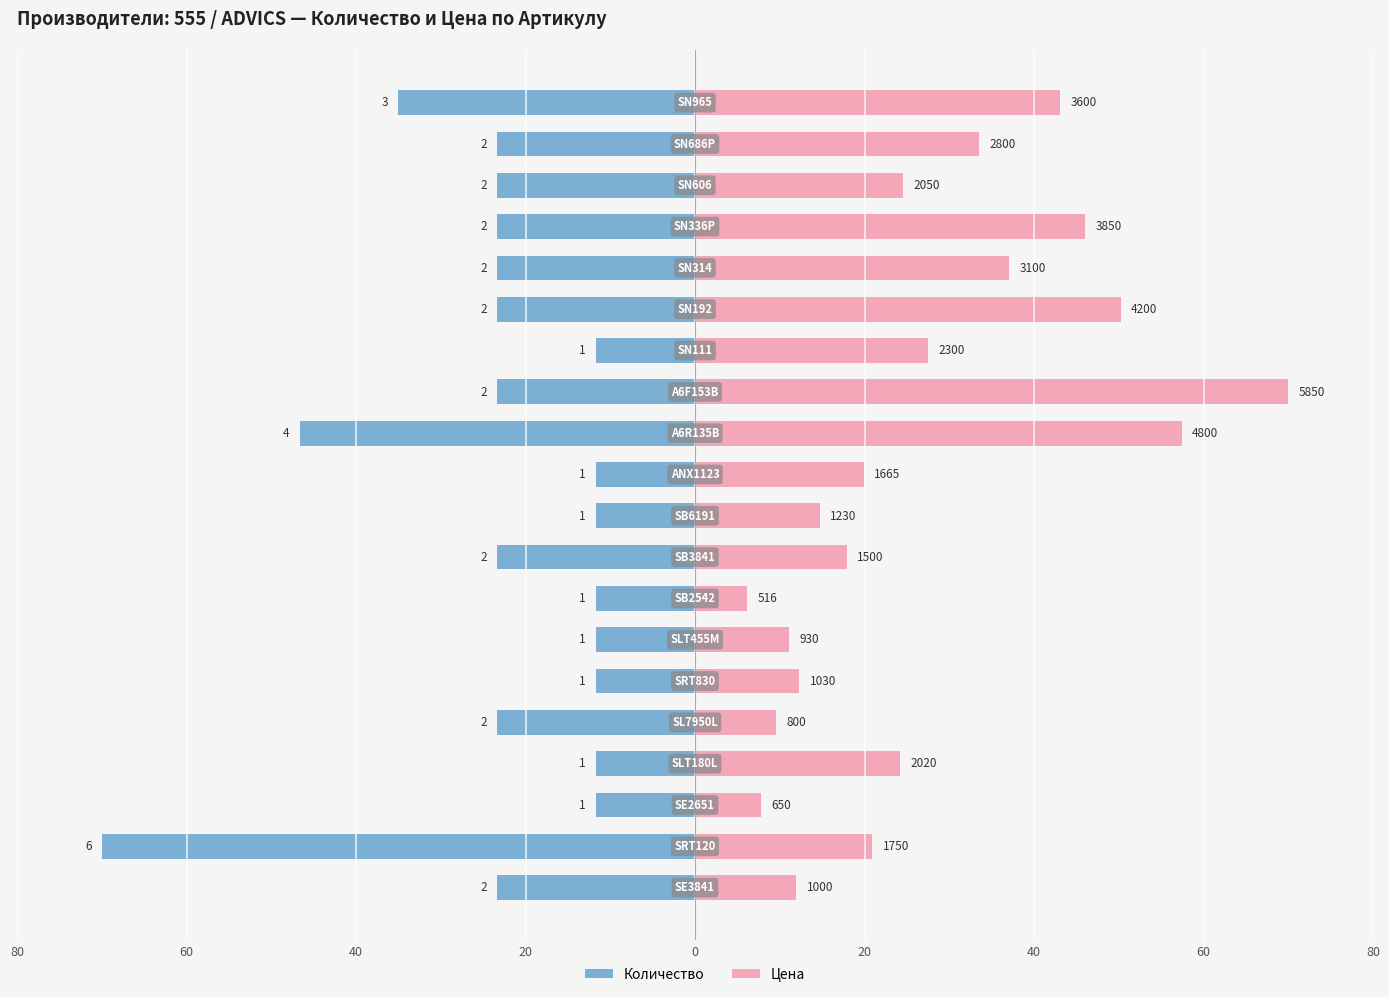

How many groups of bars are there?

20